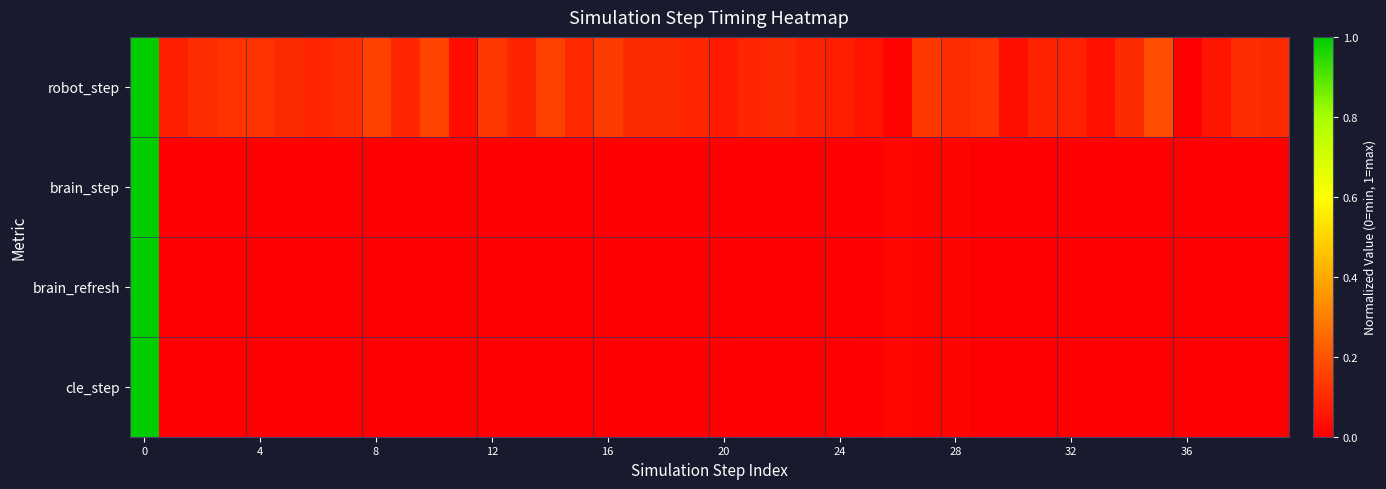

At how many categories does at least one series exceed 0?

40